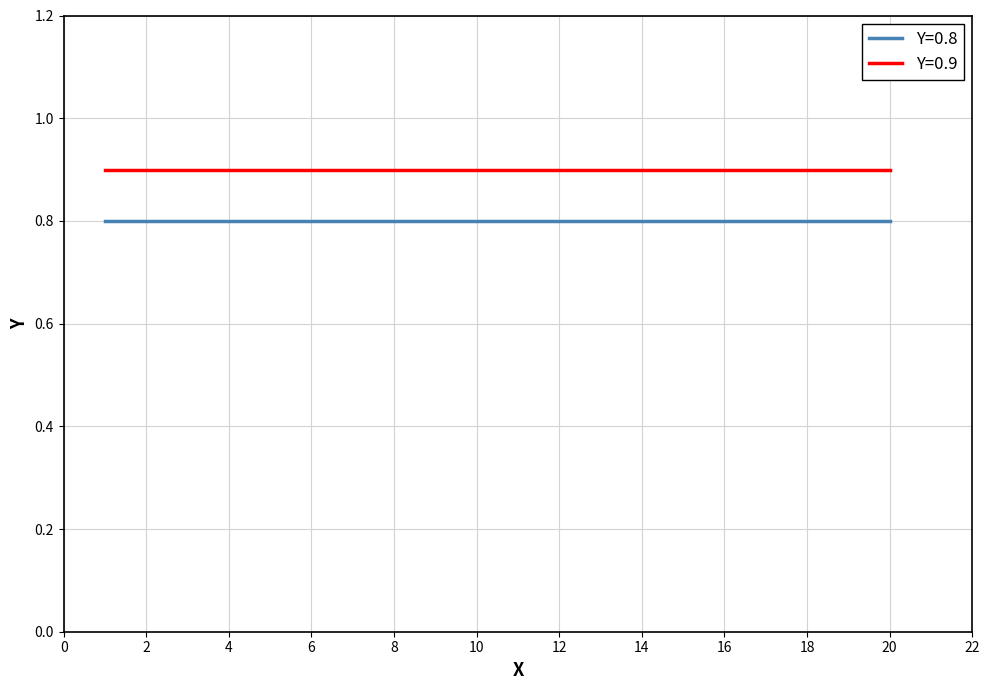

Which series has the largest total across all categories?

Y=0.9